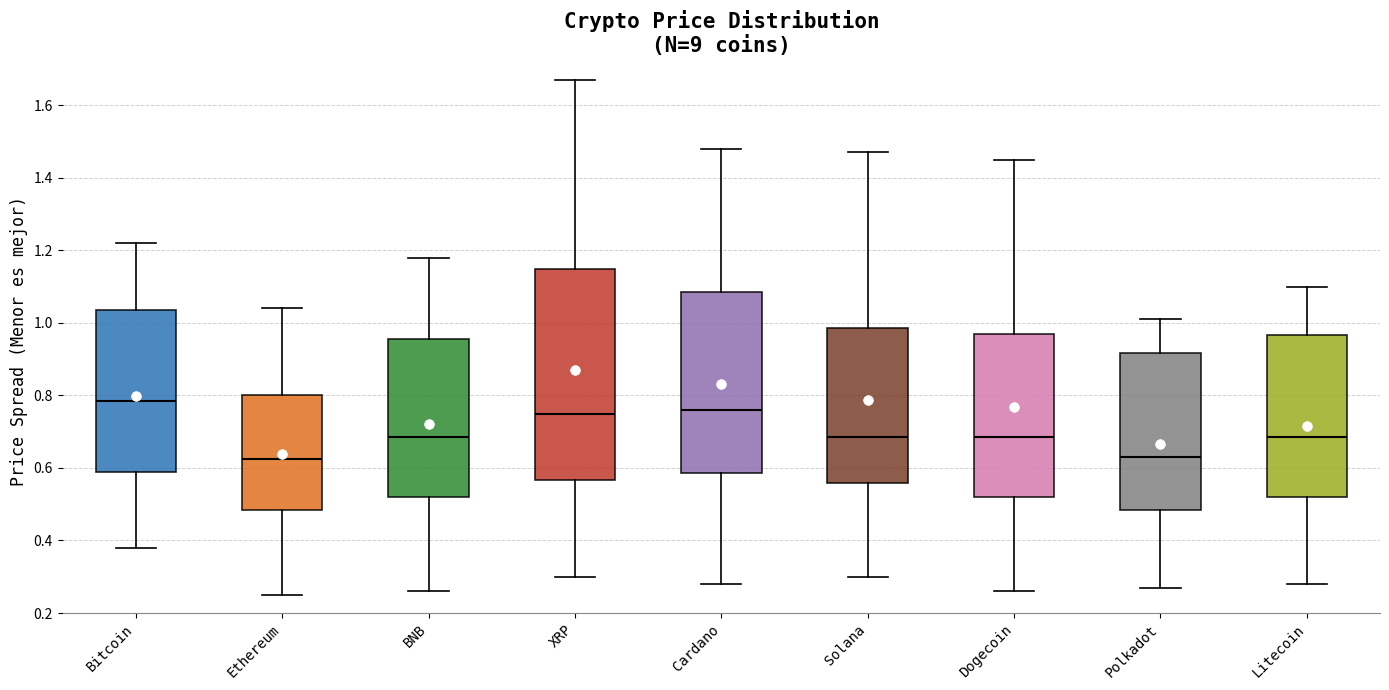

Where is the upper edge of the box for Polkadot on the y-axis? The values are not printed on the chart, so give them approximately, as read against the axis.

0.92